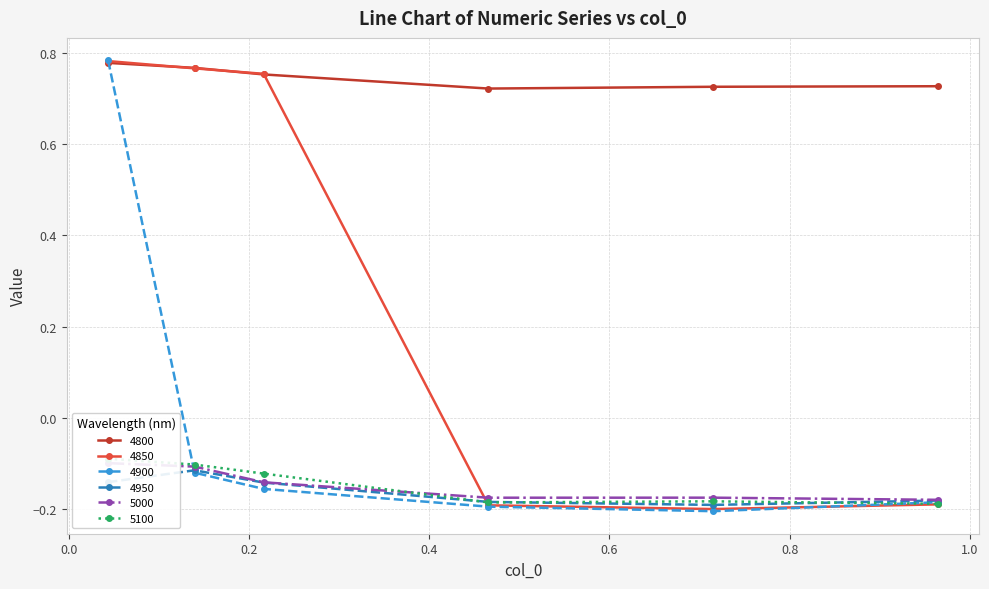

What is the difference between the 4850 values at 0.04383561643835616 and 0.7150684931506849?

1.0